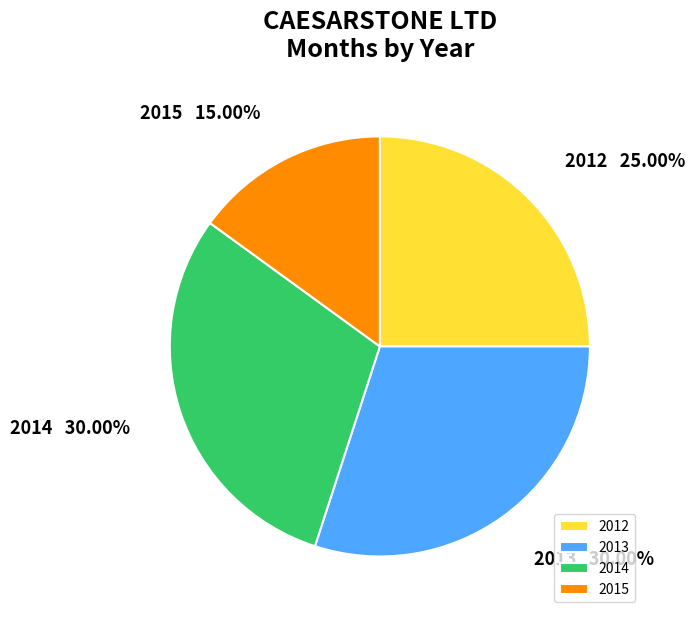

How many segments does this pie chart have?

4